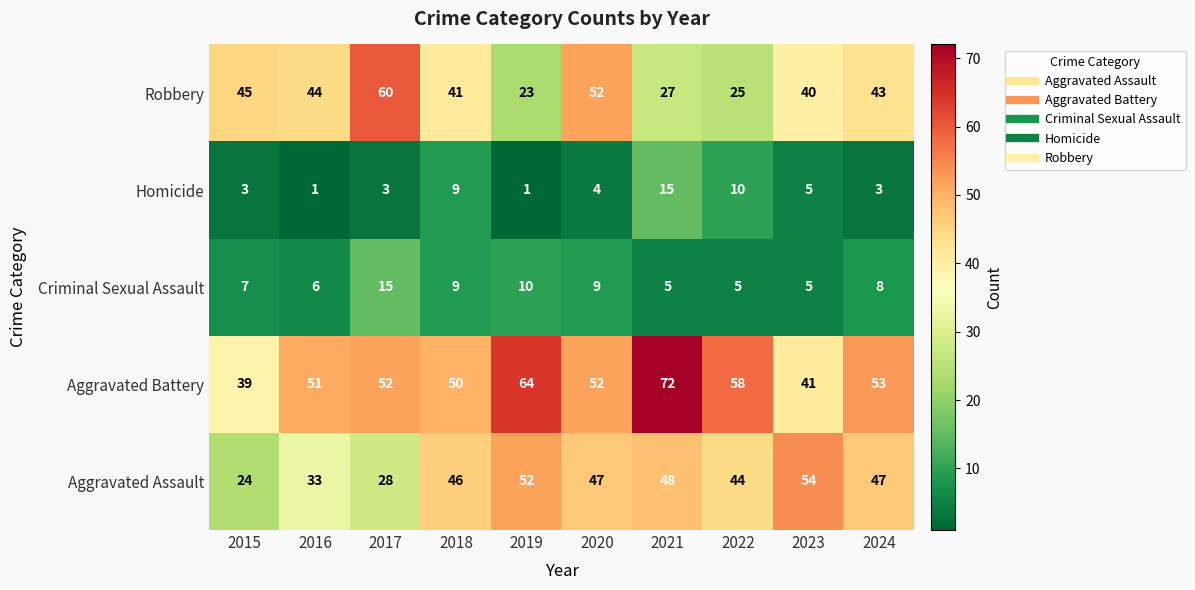

Between 2015 and 2024, which series saw the biggest shift?

Aggravated Assault